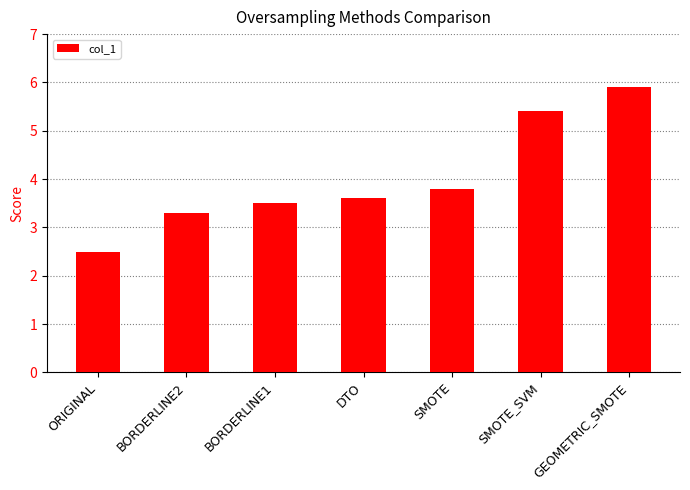

What is the greatest value displayed?

5.9